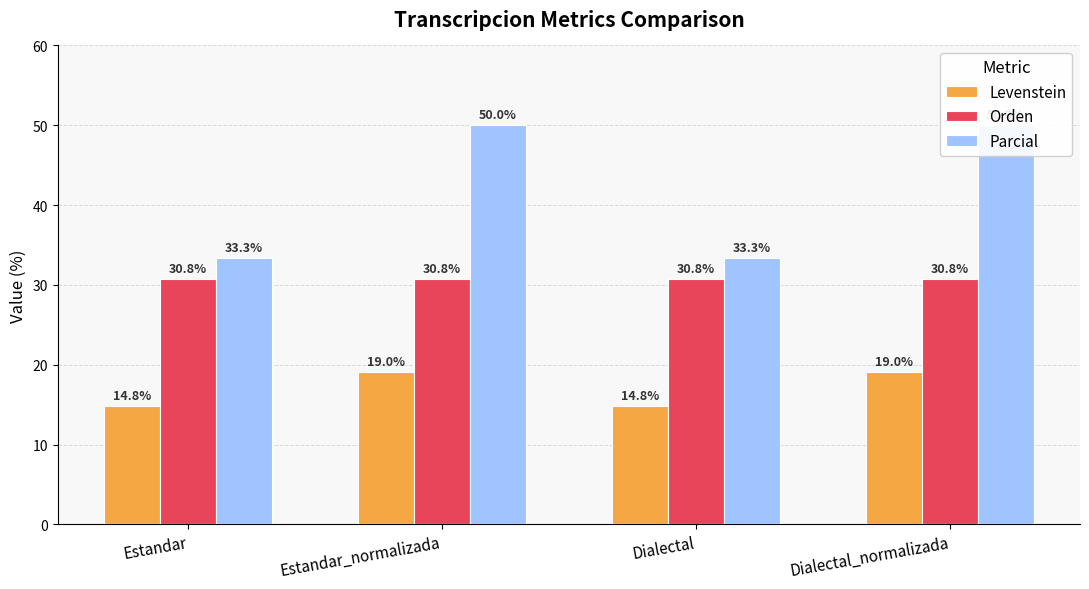

How many bars are there in total?

12